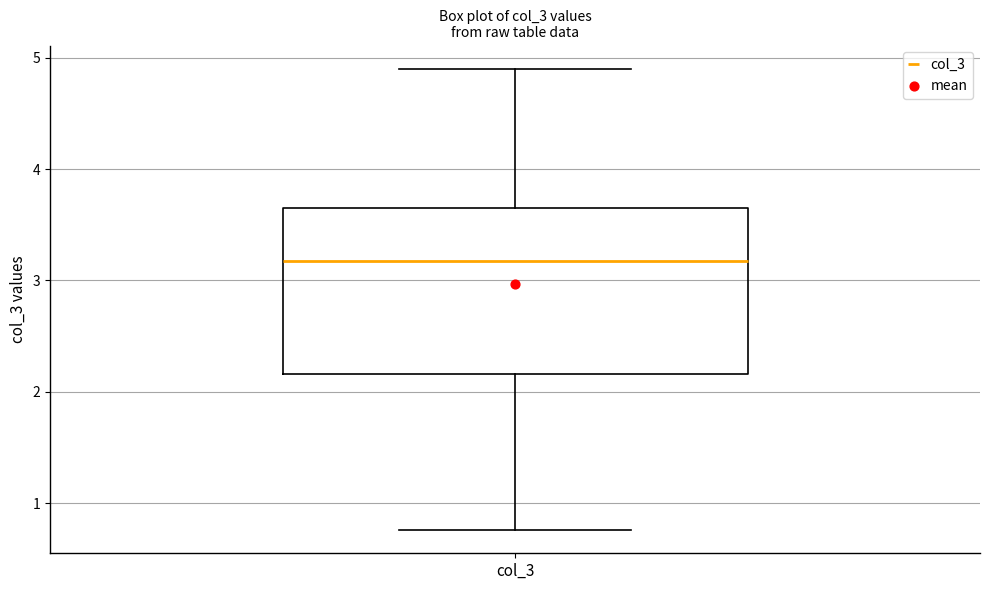

Where does the median line of the box for col_3 sit on the y-axis? The values are not printed on the chart, so give them approximately, as read against the axis.

3.2